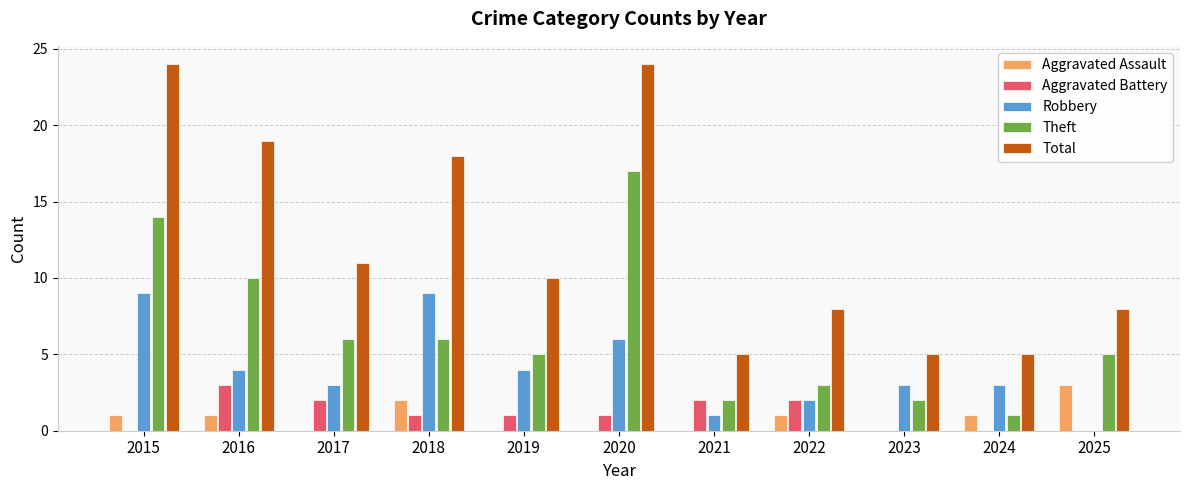

Are the bars horizontal?

No